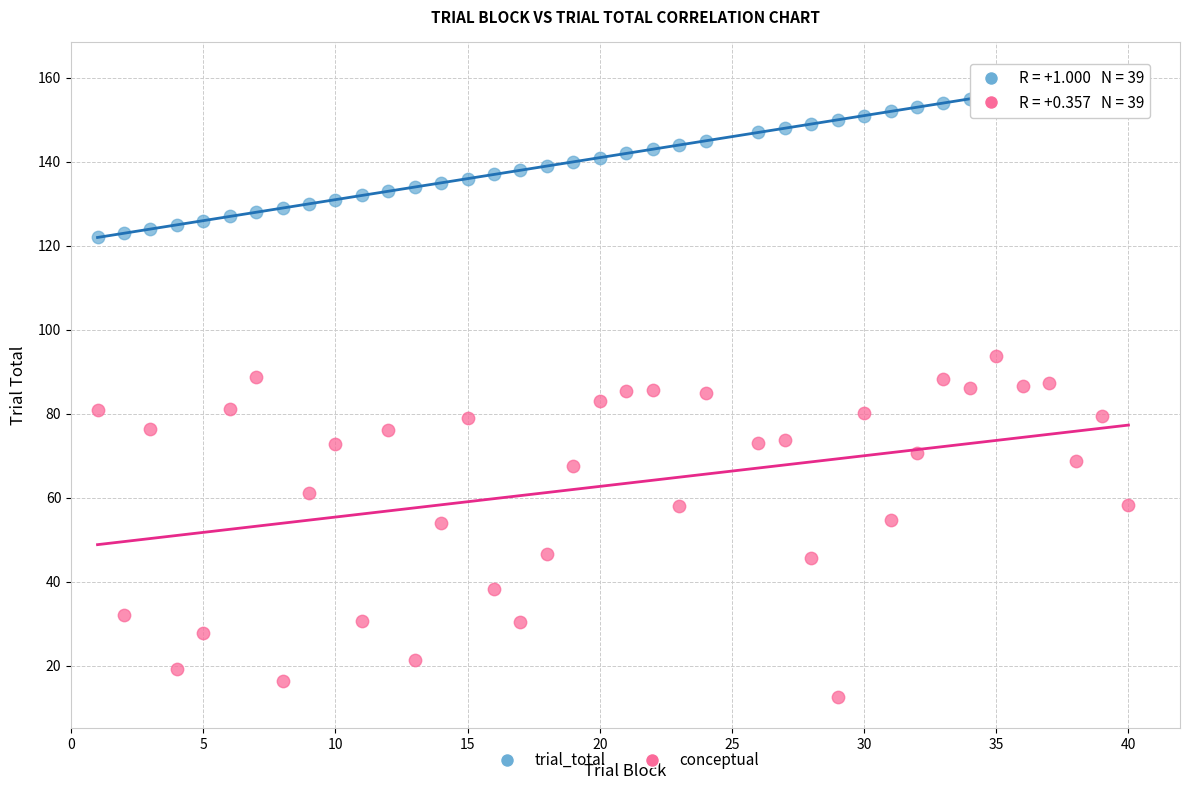

What is the X range (max minus min) for the scatter plot?

39.0